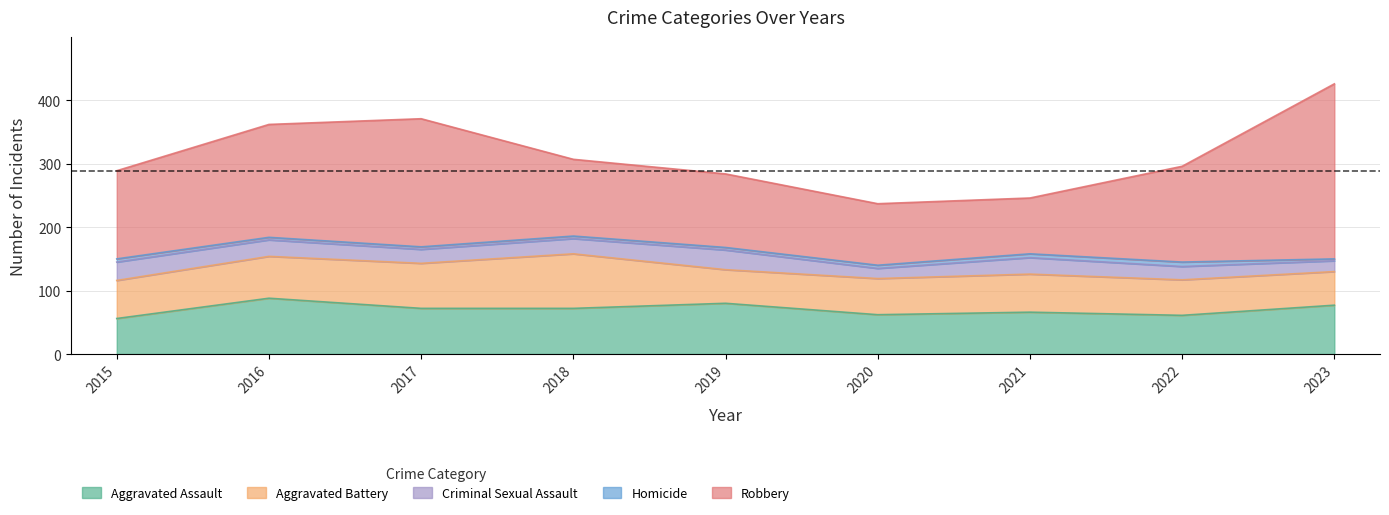

Between 2018 and 2020, which is larger?

2018